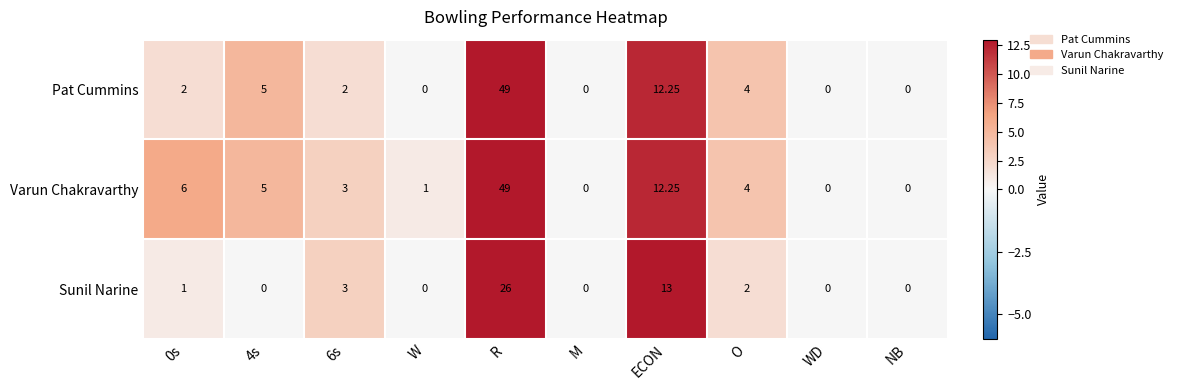

How many values in the Pat Cummins series are below 2?

4